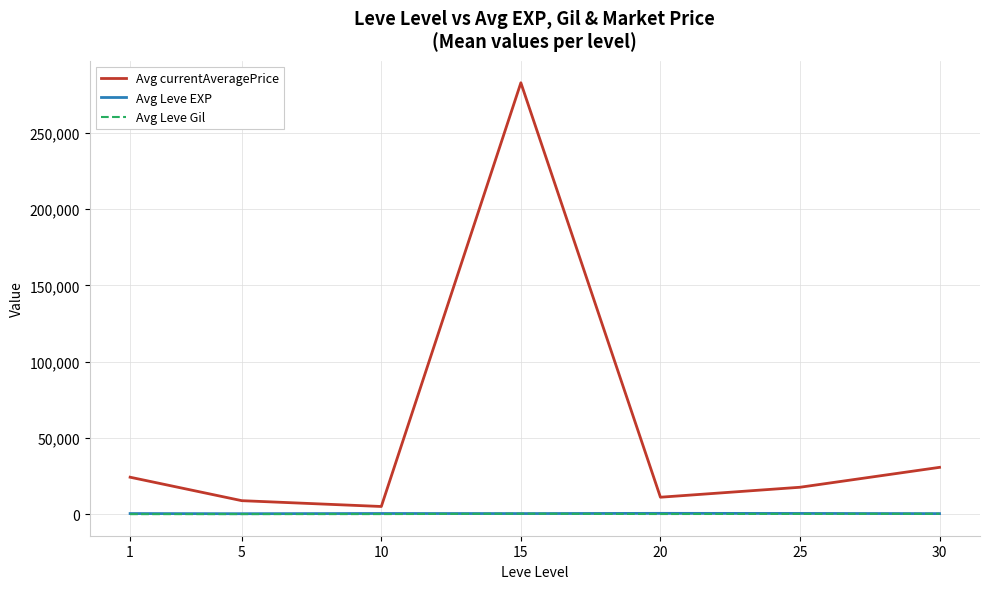

True or false: Avg Leve EXP and Avg currentAveragePrice cross at least once.

False